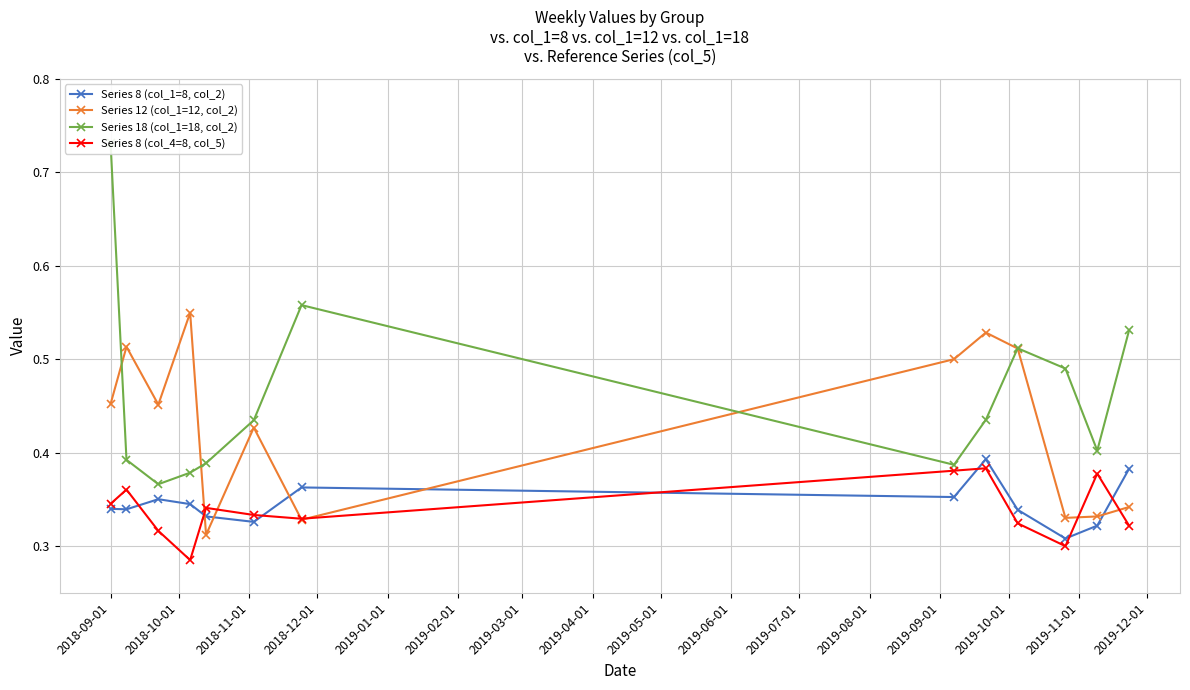

How many Series 12 (col_1=12, col_2) values are between 0 and 1?

13